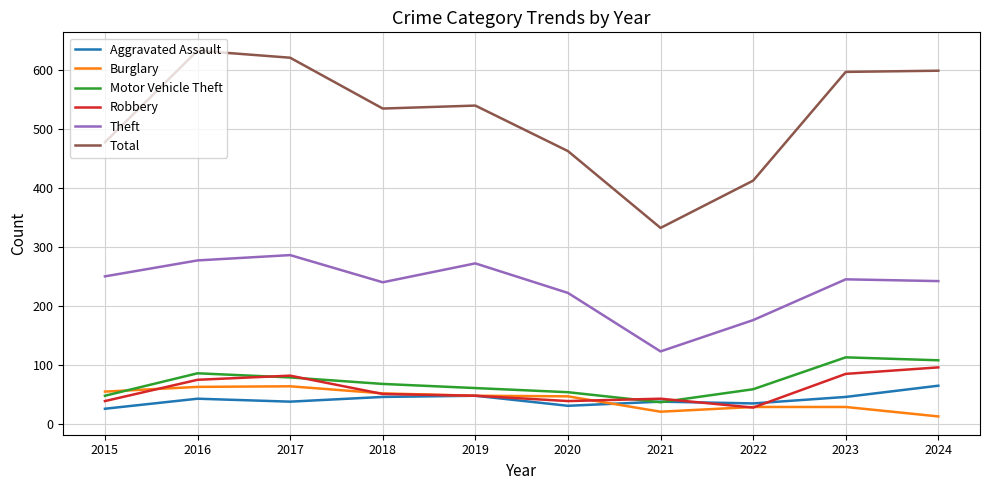

Is it true that Motor Vehicle Theft equals 37 at 2018?

False